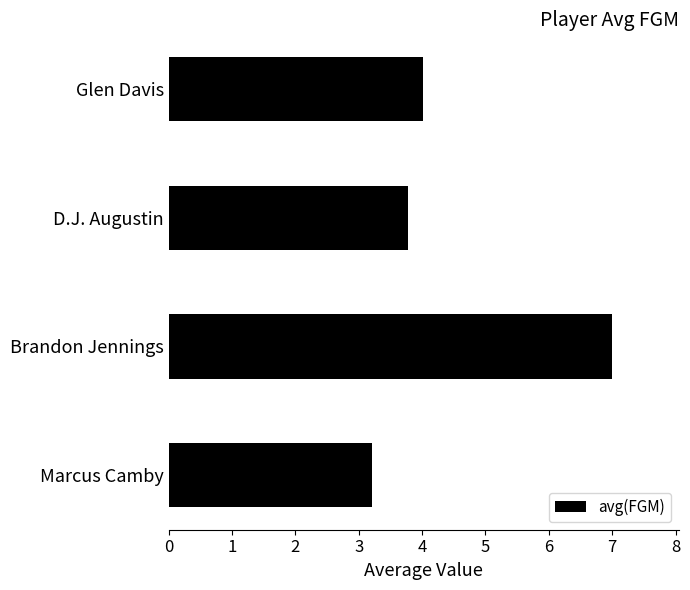

Is it true that the value at Glen Davis is 4.0?

True